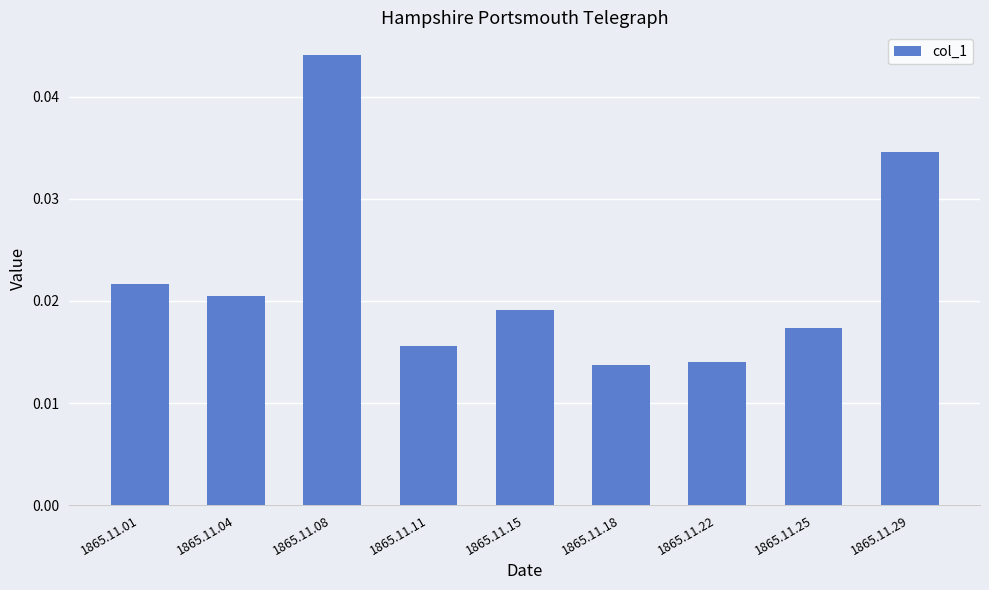

Count the values in the range 0 to 1.

9